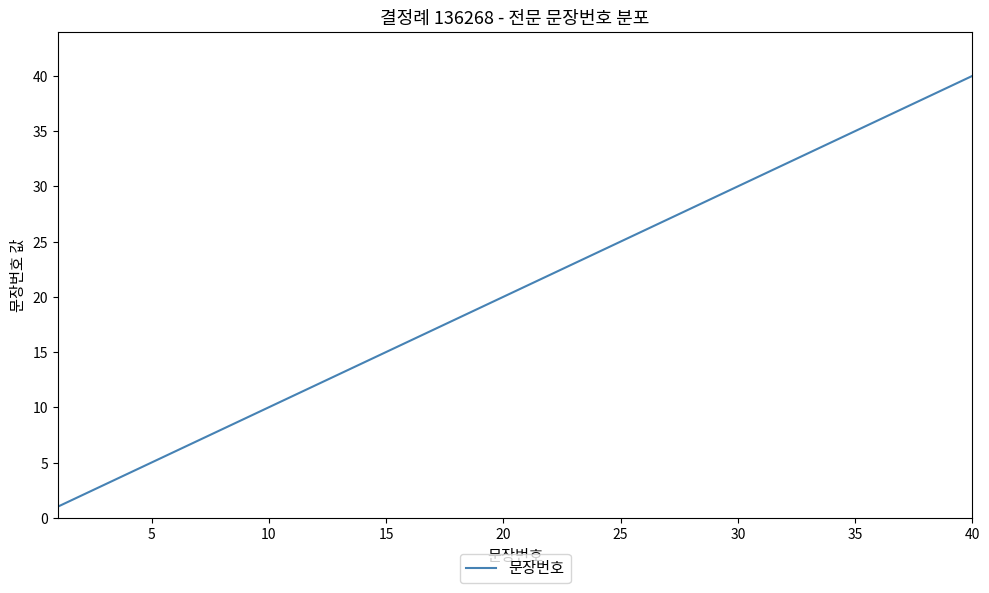

What is the difference between the maximum and minimum values?

39